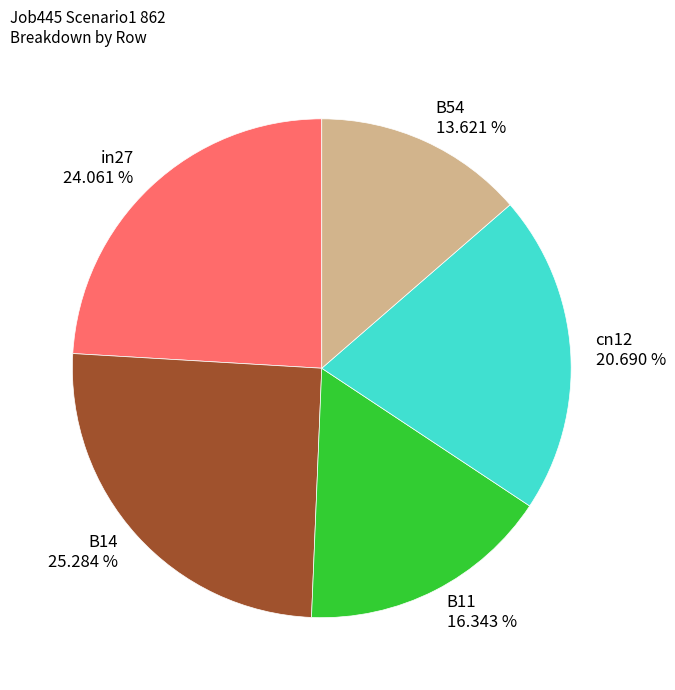

To the nearest percent, what portion does B54 represent?

14%